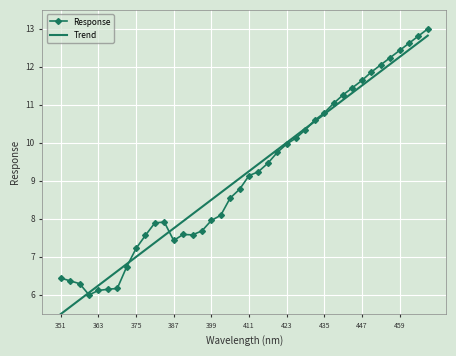

Which series has the widest spread of values?

Trend